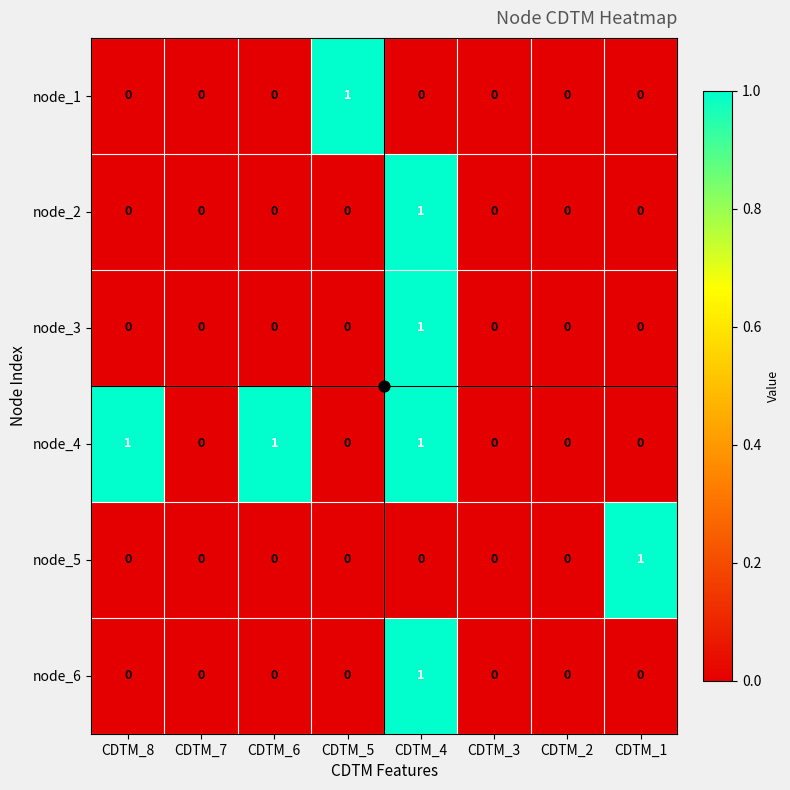

Is it true that node_5 equals 0 at CDTM_3?

True